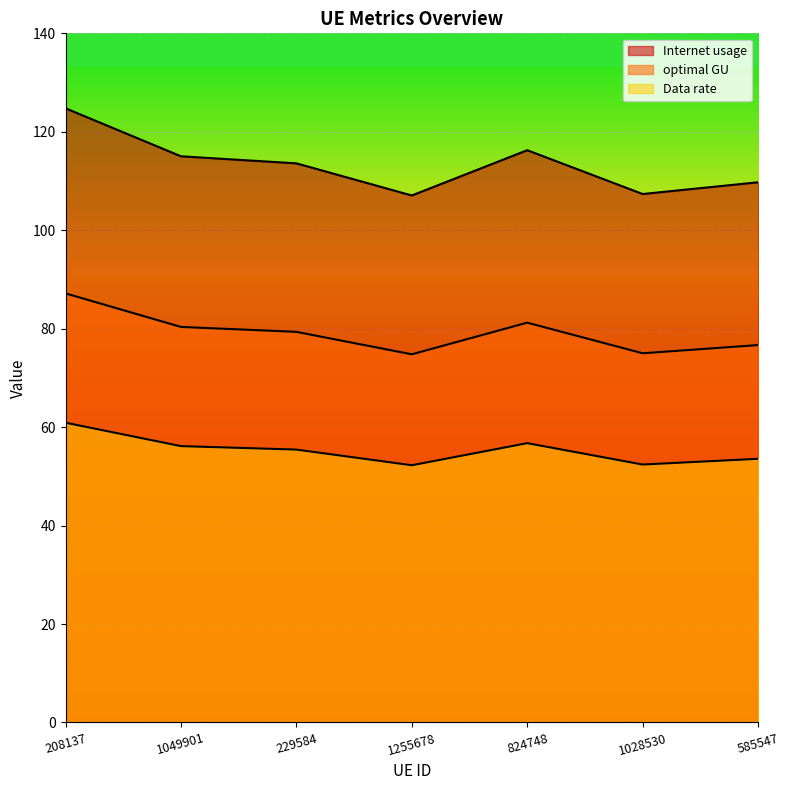

What is the label of the 4th point from the left?

1255678